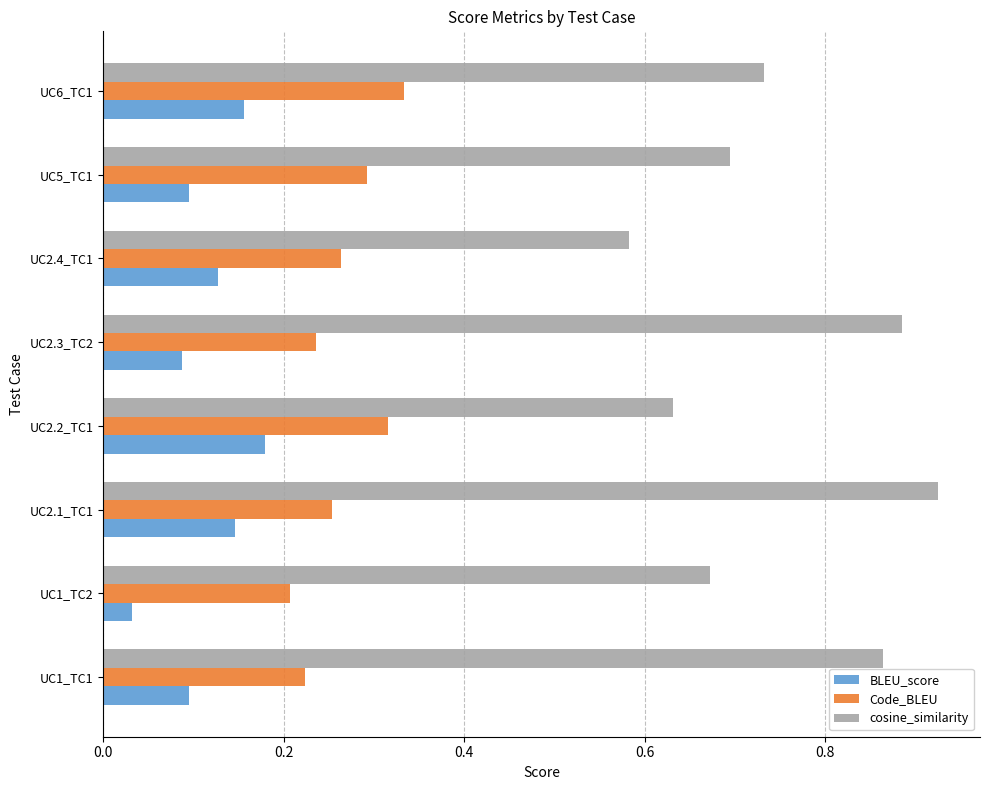

What are all the series names shown in the legend?

BLEU_score, Code_BLEU, cosine_similarity